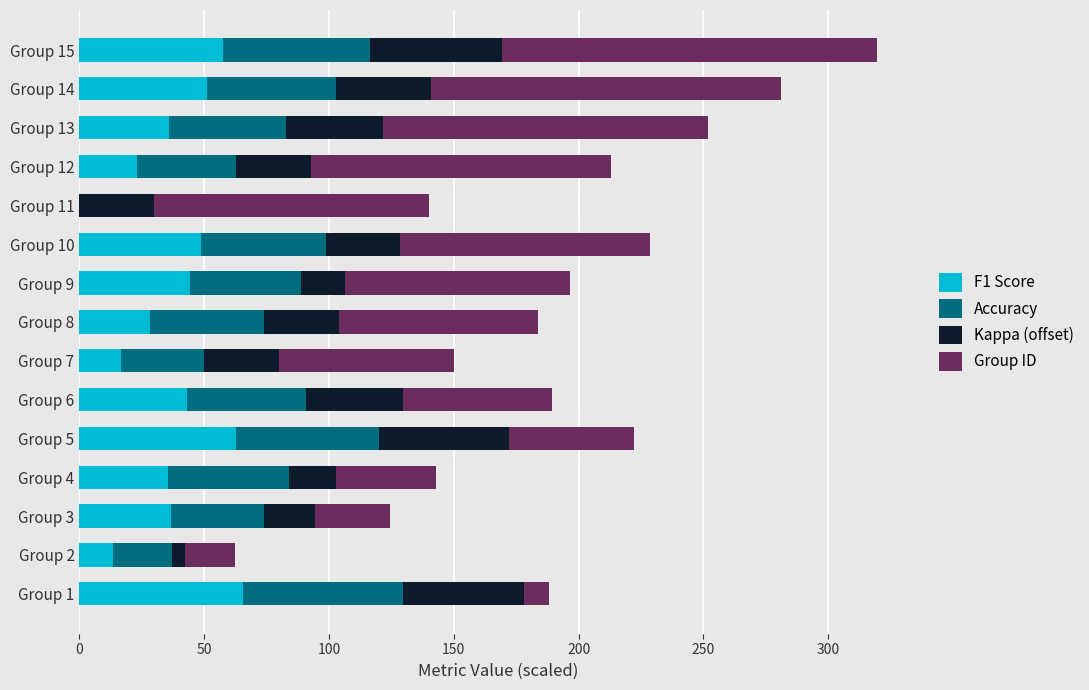

What is the sum of all F1 Score values?

562.3